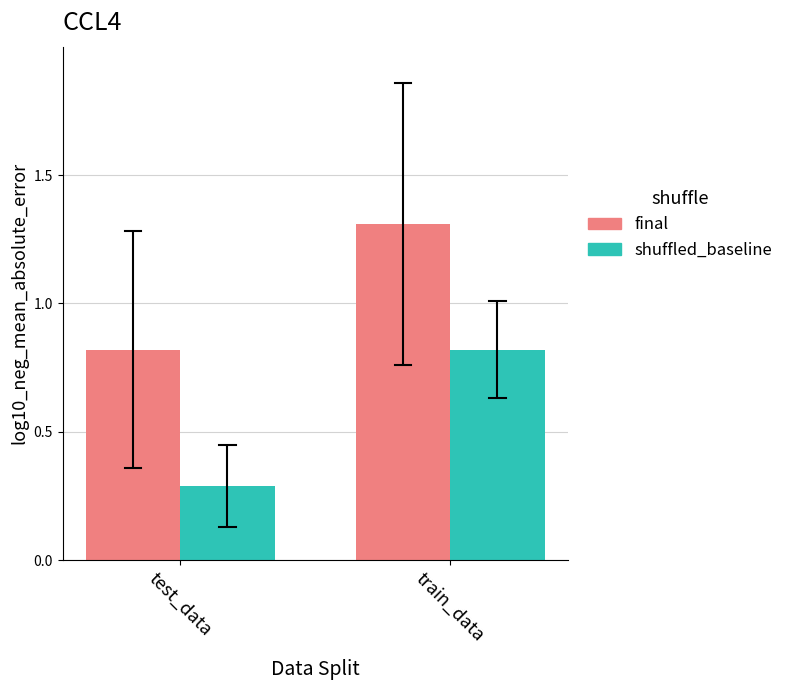

What is the difference between the final values at test_data and train_data?

0.5